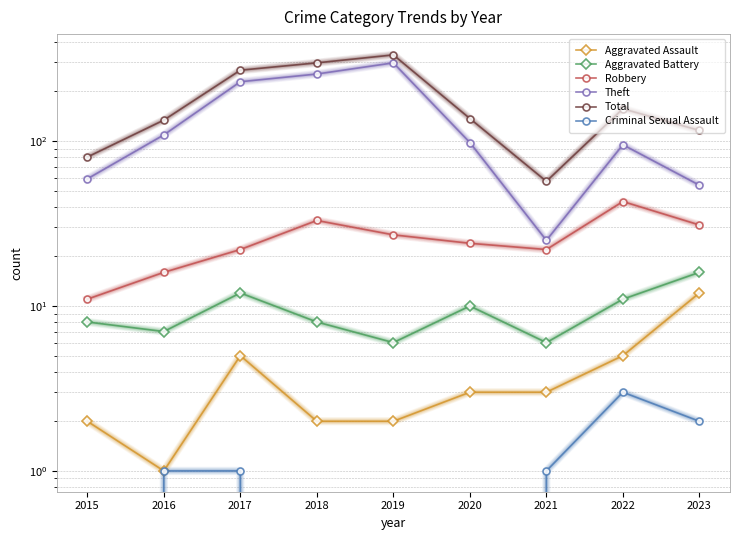

What is the minimum value for Aggravated Battery?

6